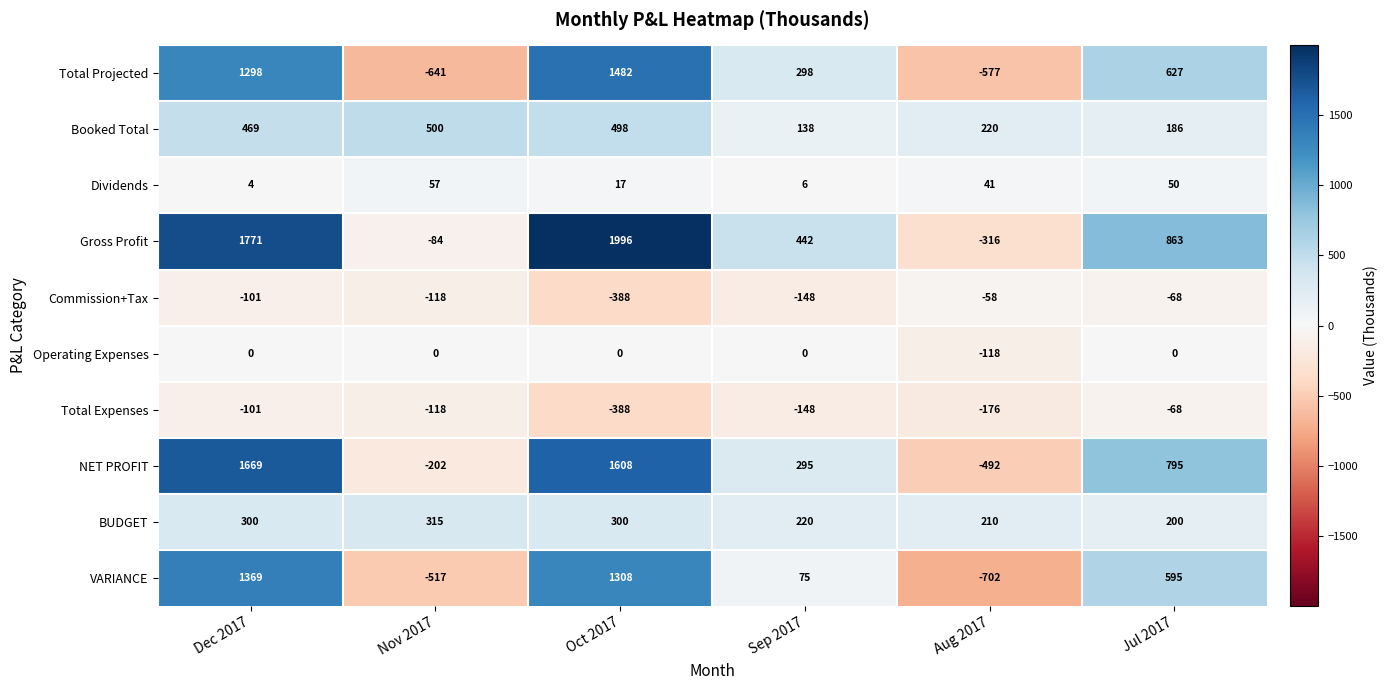

The value of VARIANCE at Oct 2017 is 1308. True or false?

True